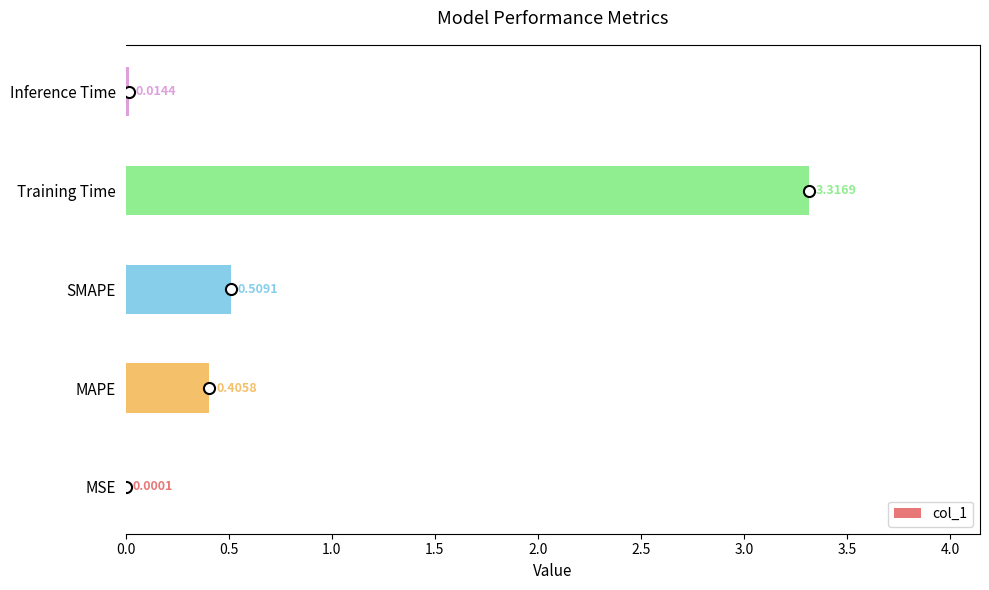

What is the change in value from SMAPE to Inference Time?

-0.5